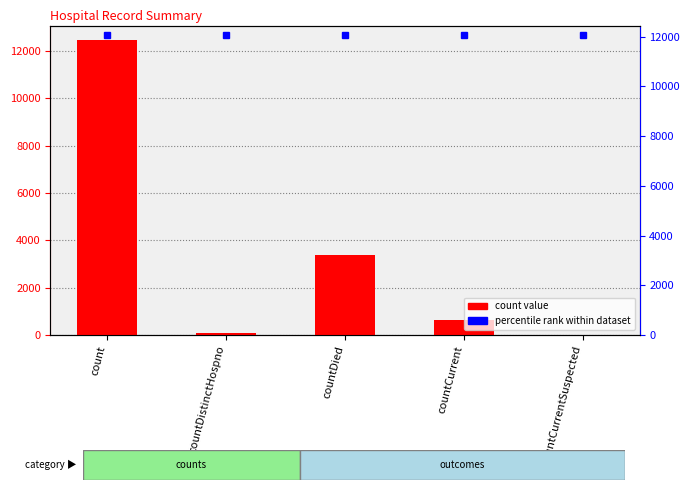

At which category does the chart reach its peak across all series?

count